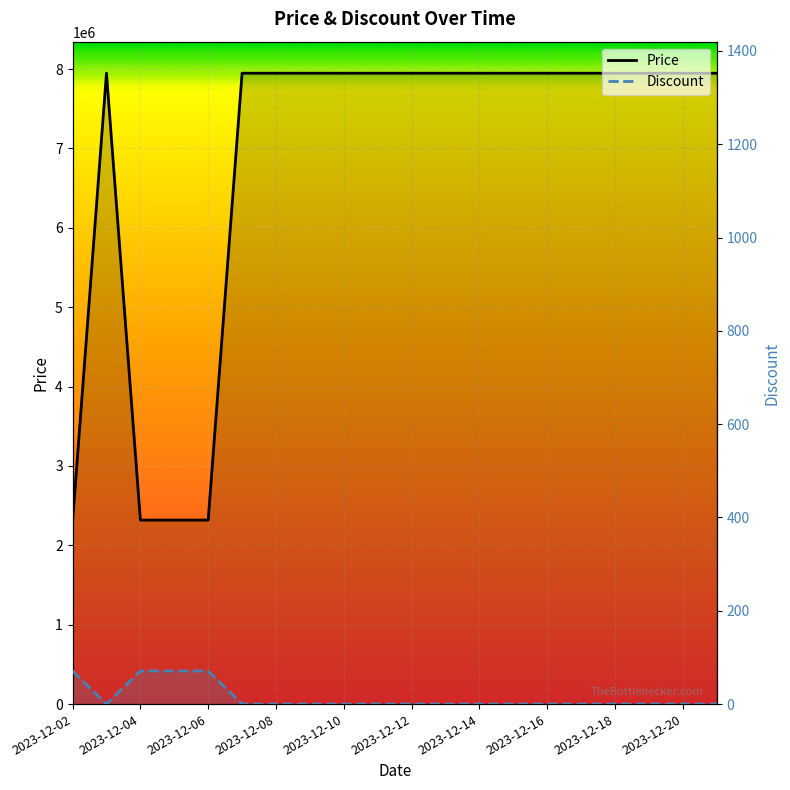

What is the difference between the highest and lowest values at 2023-12-21?

7947000